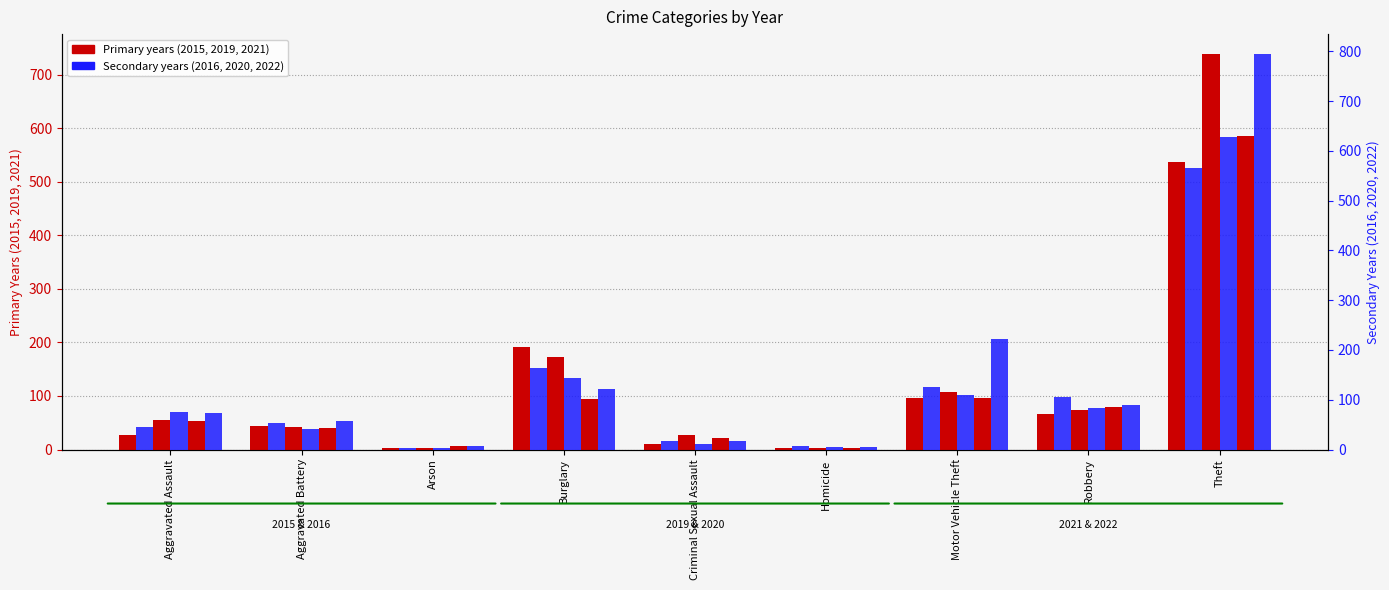

Is it true that Year 2015 (primary) equals 44 at Aggravated Battery?

True